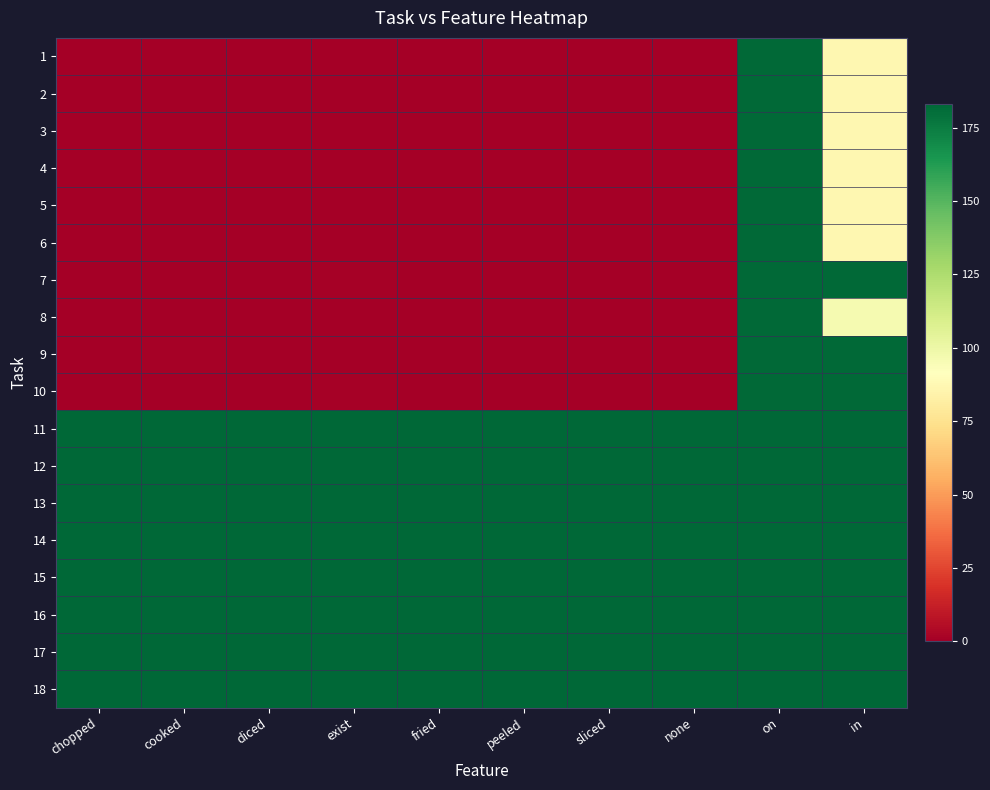

Which series has the widest spread of values?

1